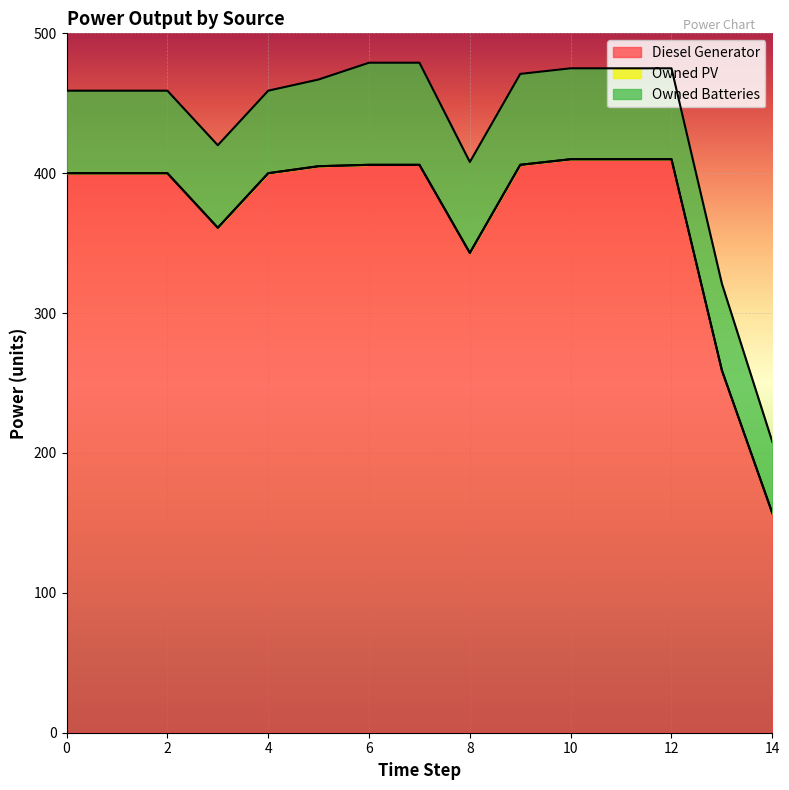

Is it true that Diesel Generator equals 400 at 0?

True